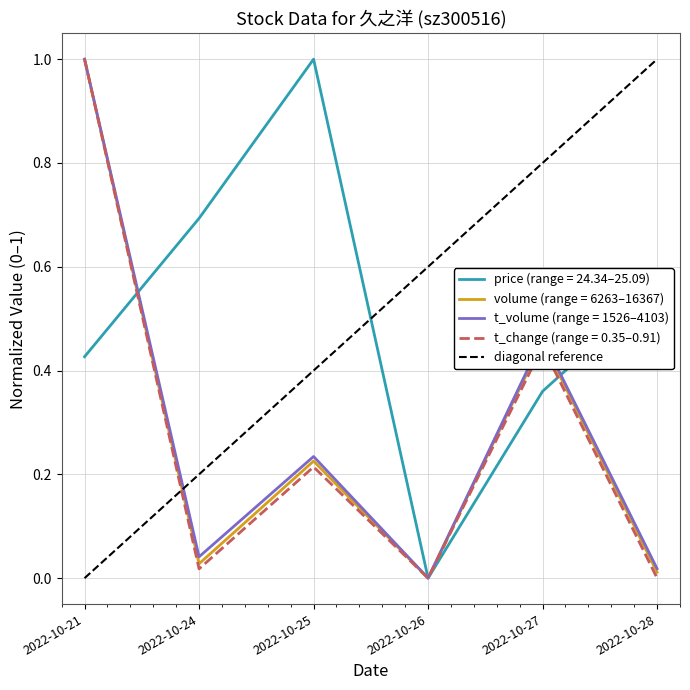

At which label is the value closest to 0?

2022-10-21